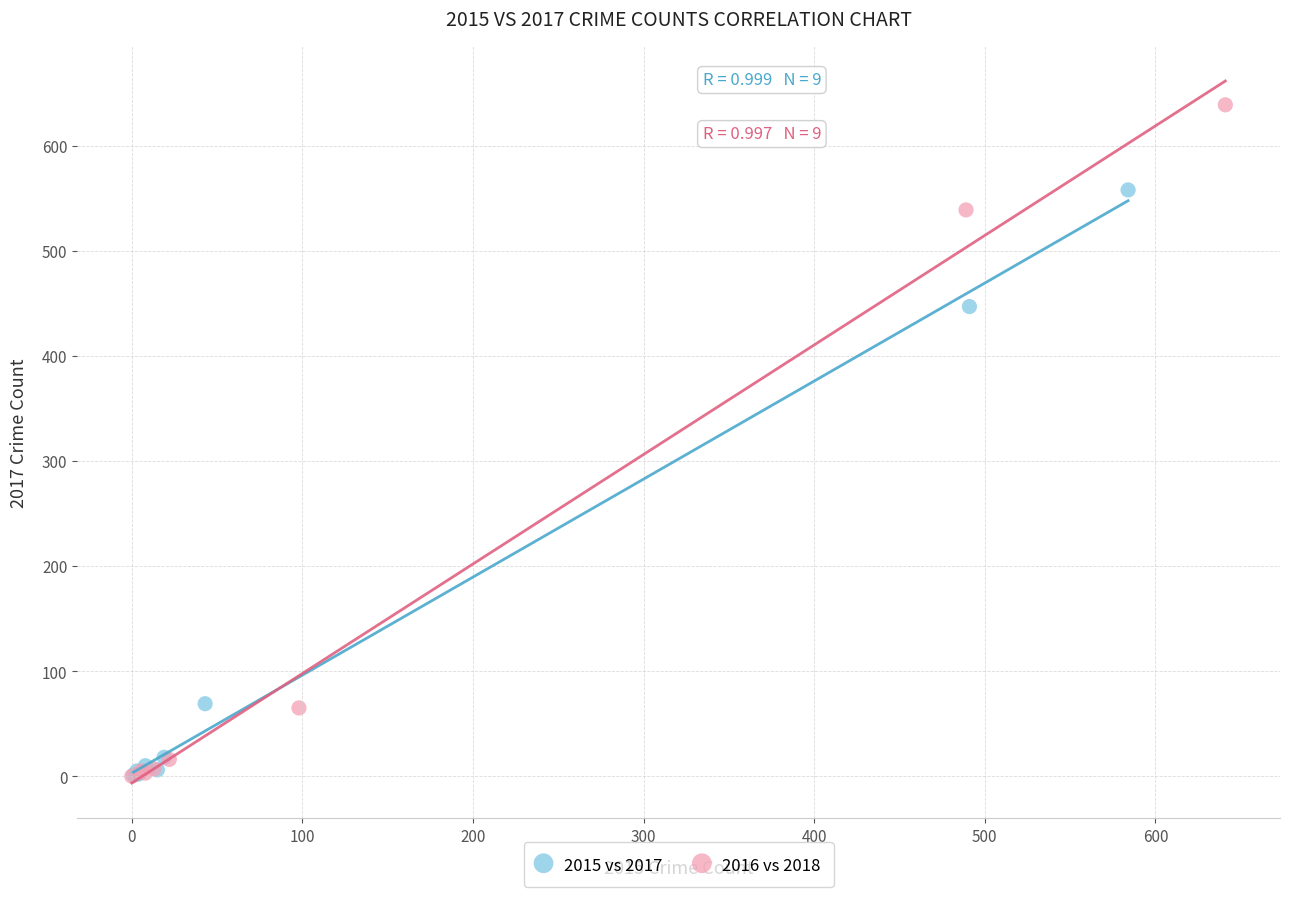

Which series has the widest spread of Y values?

2016 vs 2018